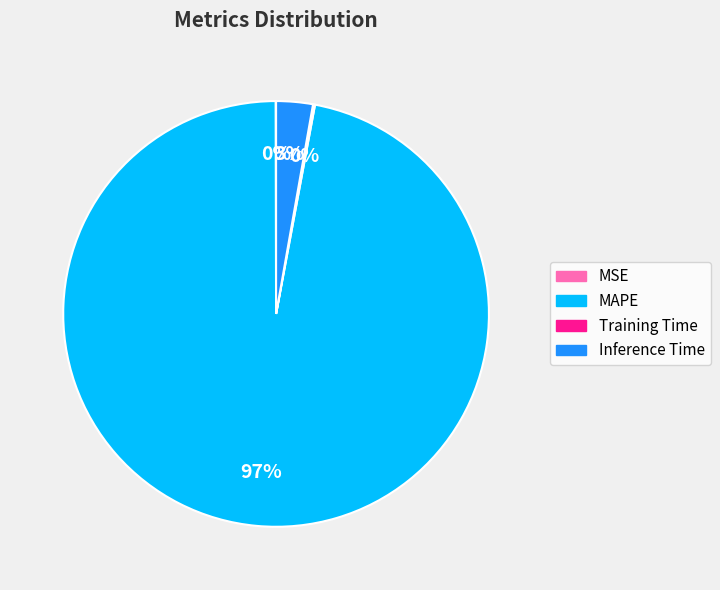

True or false: Inference Time accounts for 3% of the total.

True